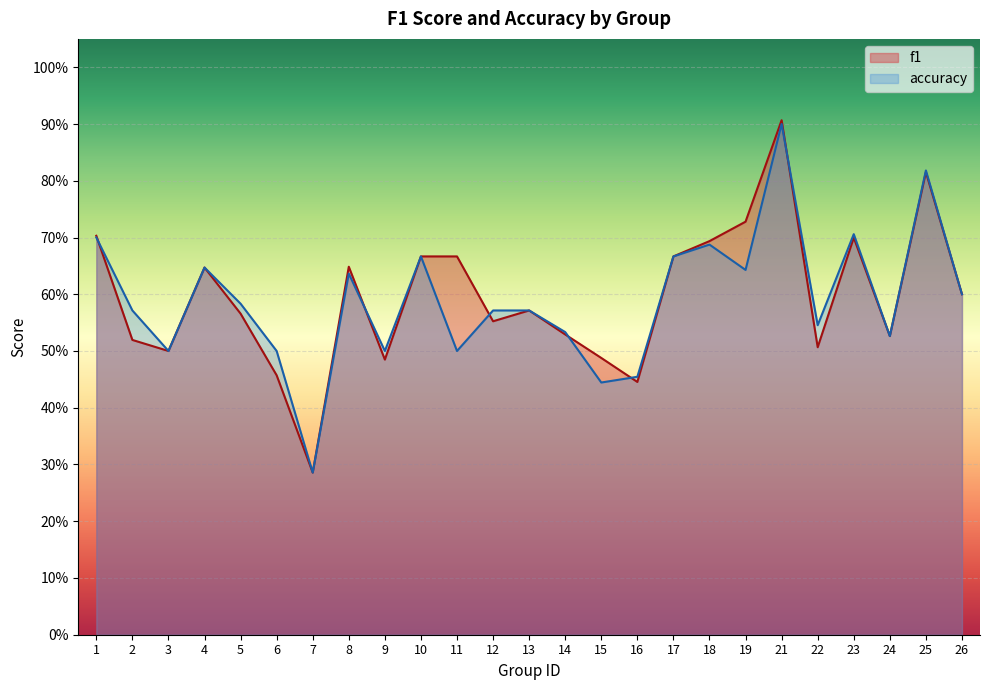

Count the f1 values in the range 0 to 1.

25